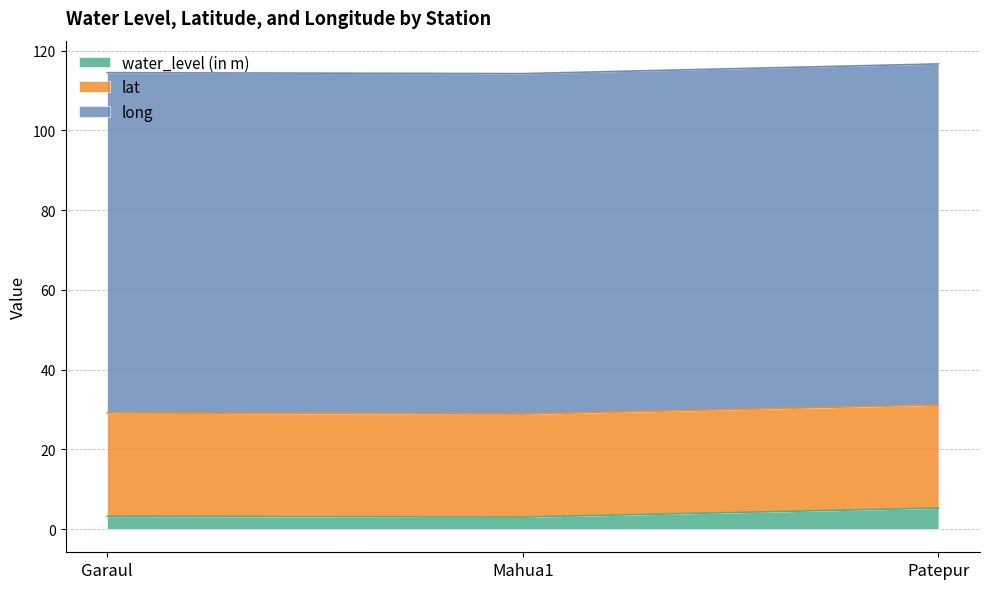

The value of water_level (in m) at Mahua1 is 3.0. True or false?

True